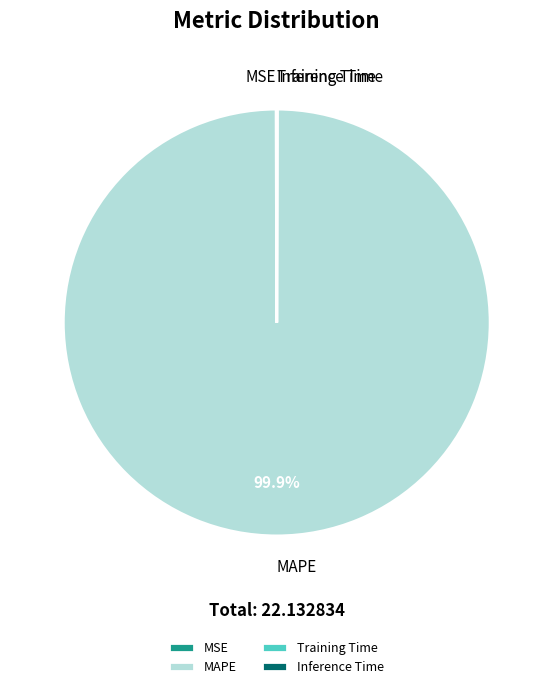

Which category has the biggest portion of the pie?

MAPE